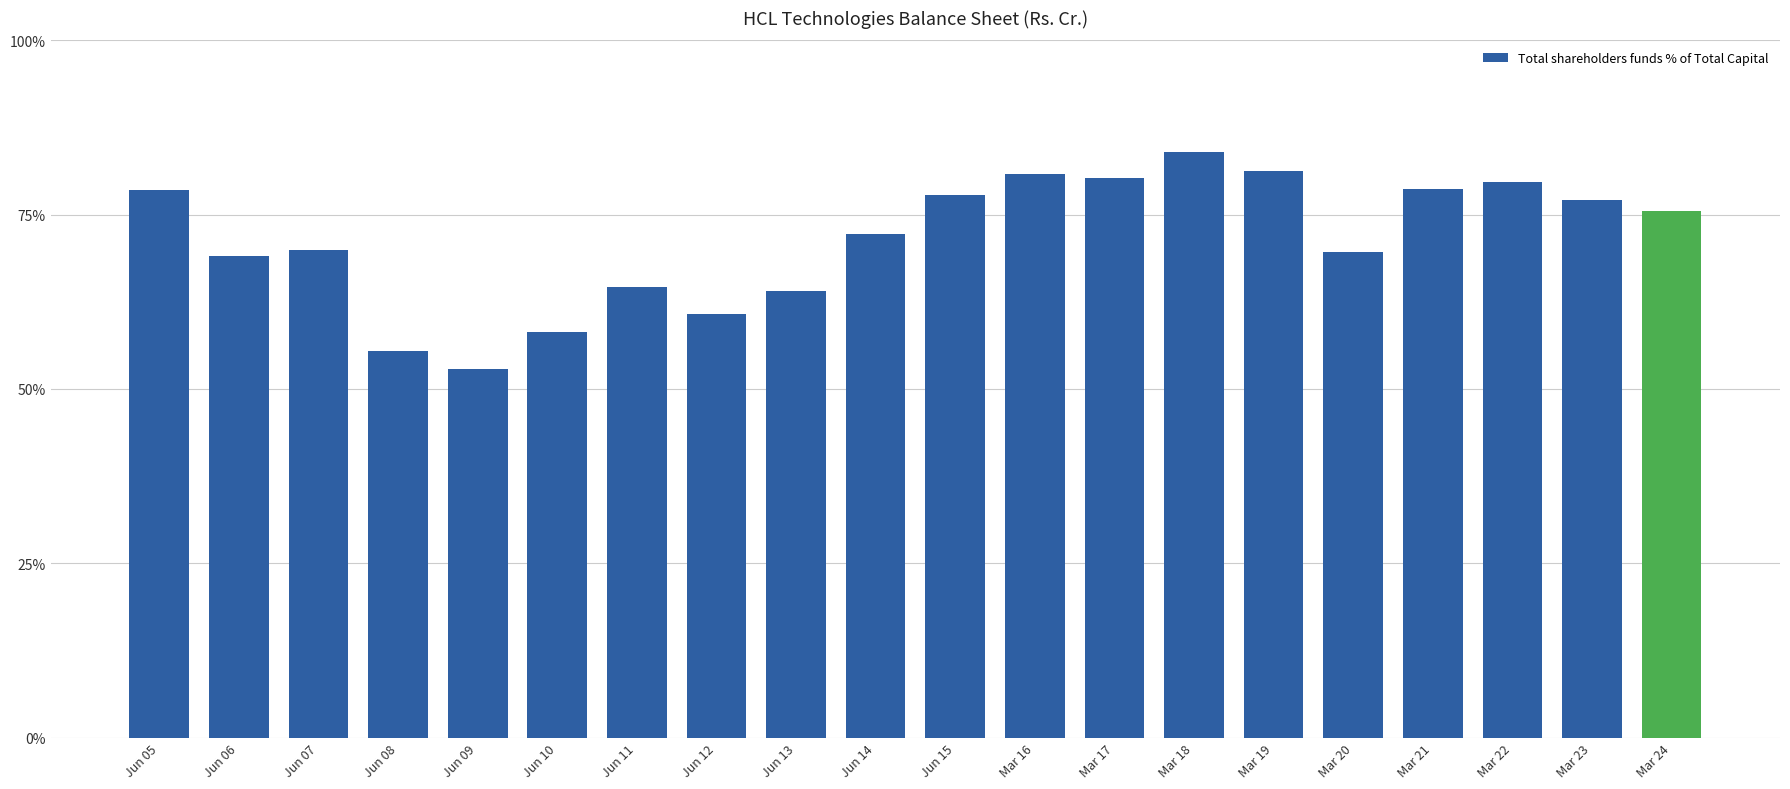

Are the bars grouped side by side (vs. stacked)?

No